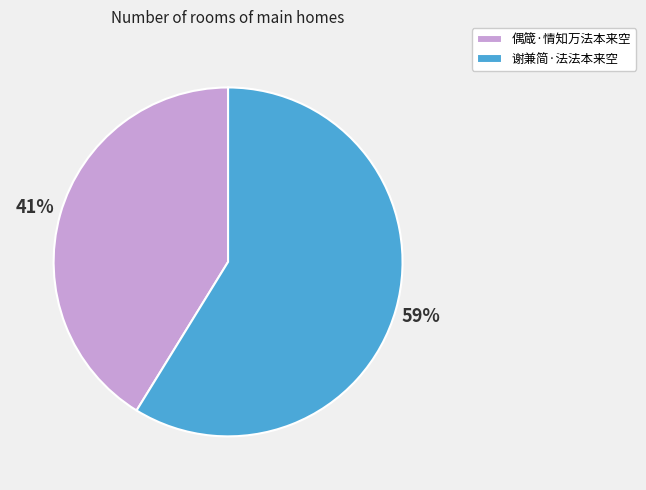

Rank the categories by value from lowest to highest.

偶箴·情知万法本来空, 谢兼简·法法本来空